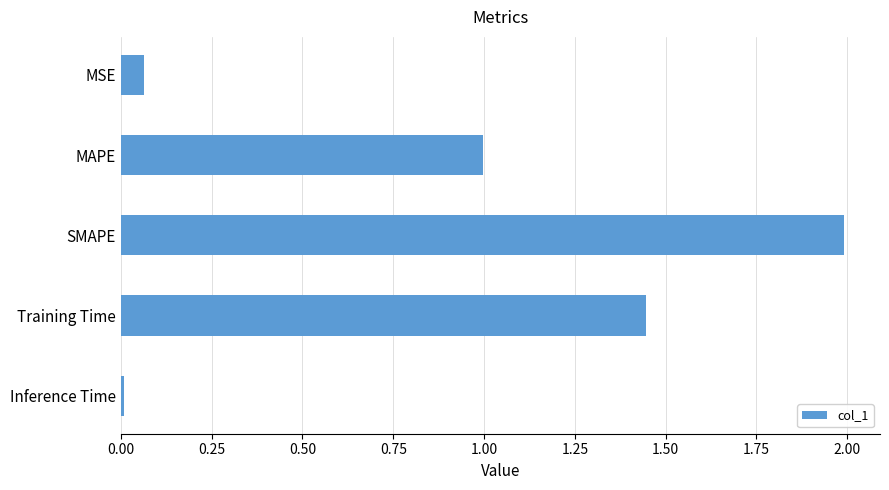

What is the label of the 5th bar from the top?

Inference Time